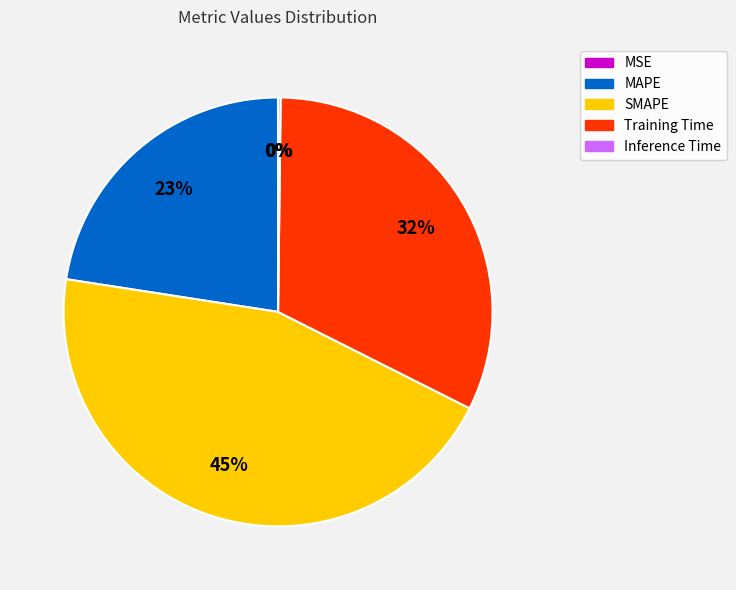

Is it true that MAPE is 23% of the pie?

True